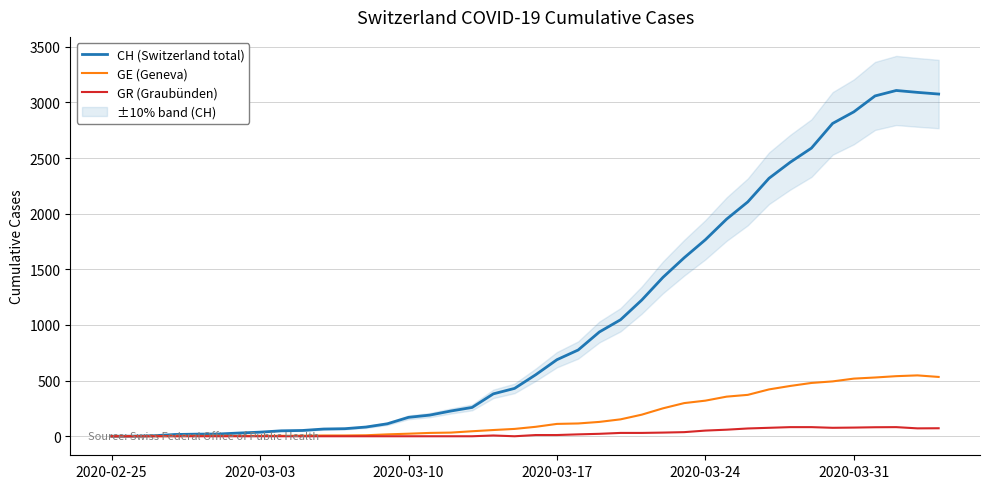

How many distinct data groups are displayed?

3